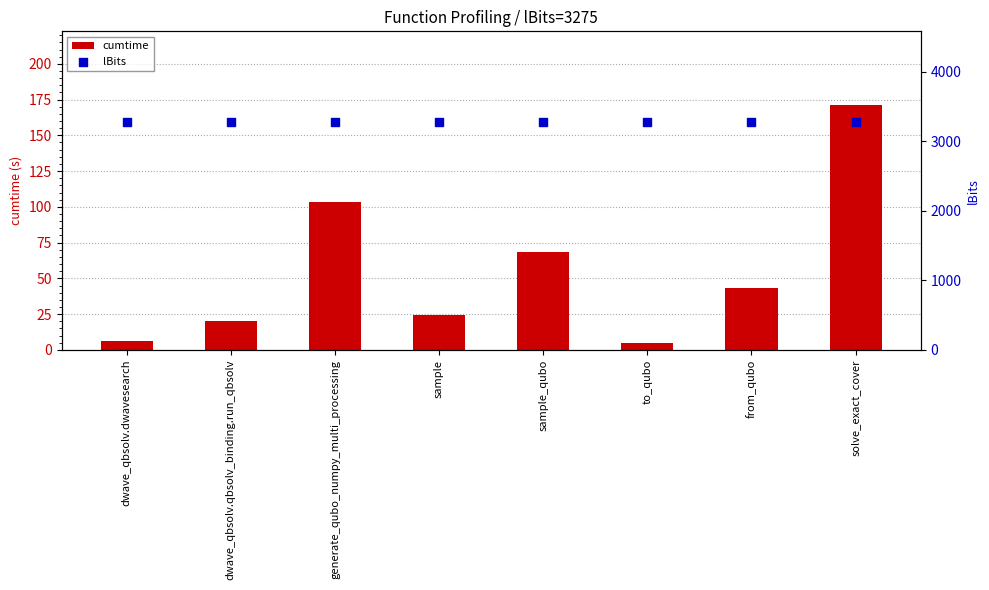

At which category is the sum across all series the highest?

solve_exact_cover